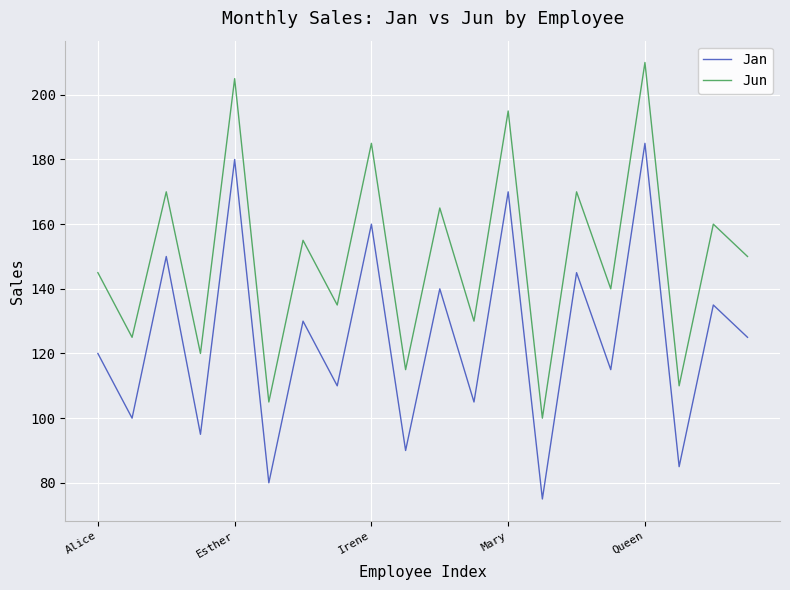

Which series has the largest total across all categories?

Jun